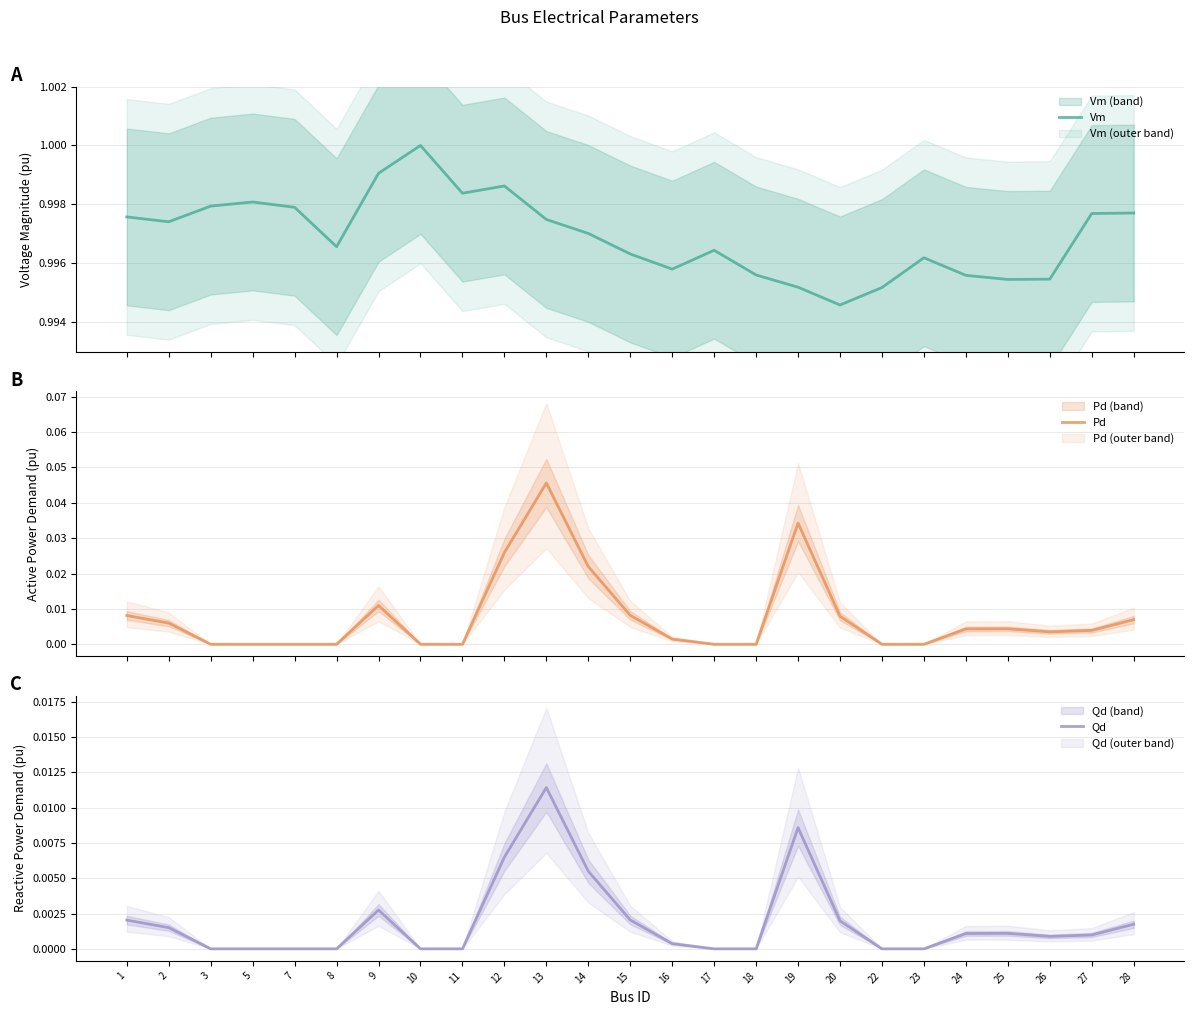

Does the chart display data point markers on the line(s)?

No